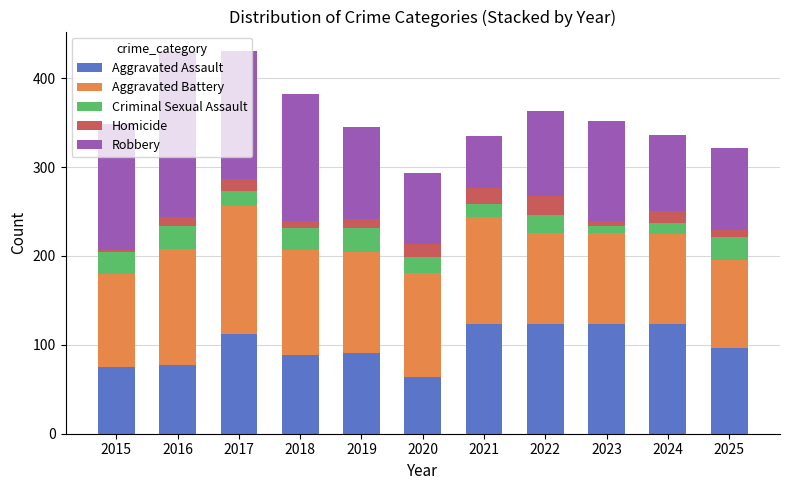

How many bars are there in total?

11